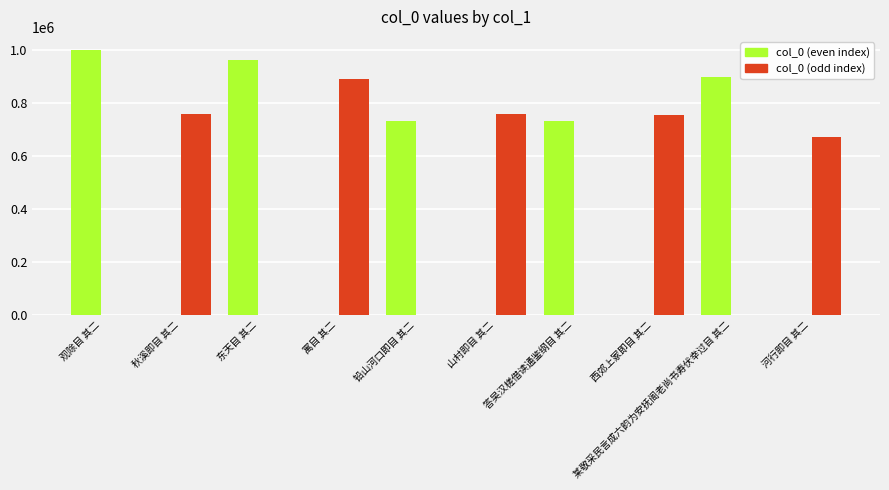

Which has a higher value, 山村即目 其二 or 西郊上冢即目 其二?

山村即目 其二